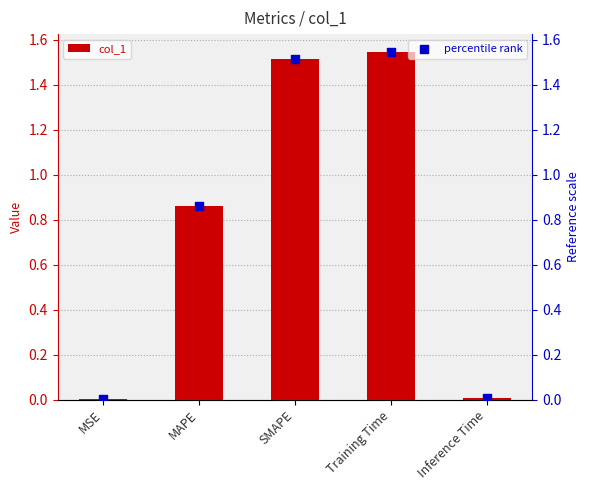

Which series has the largest Y range (max minus min)?

col_1